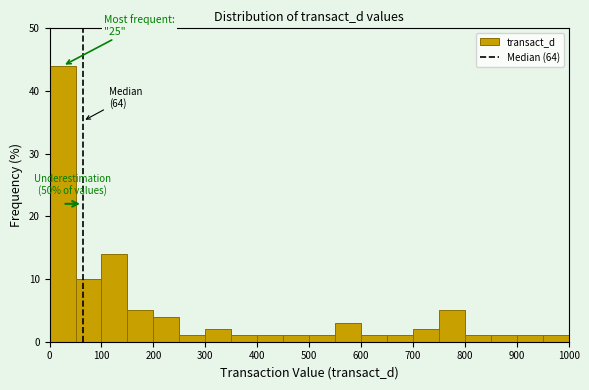

Over which range of the x-axis is the bar tallest?

0 to 50